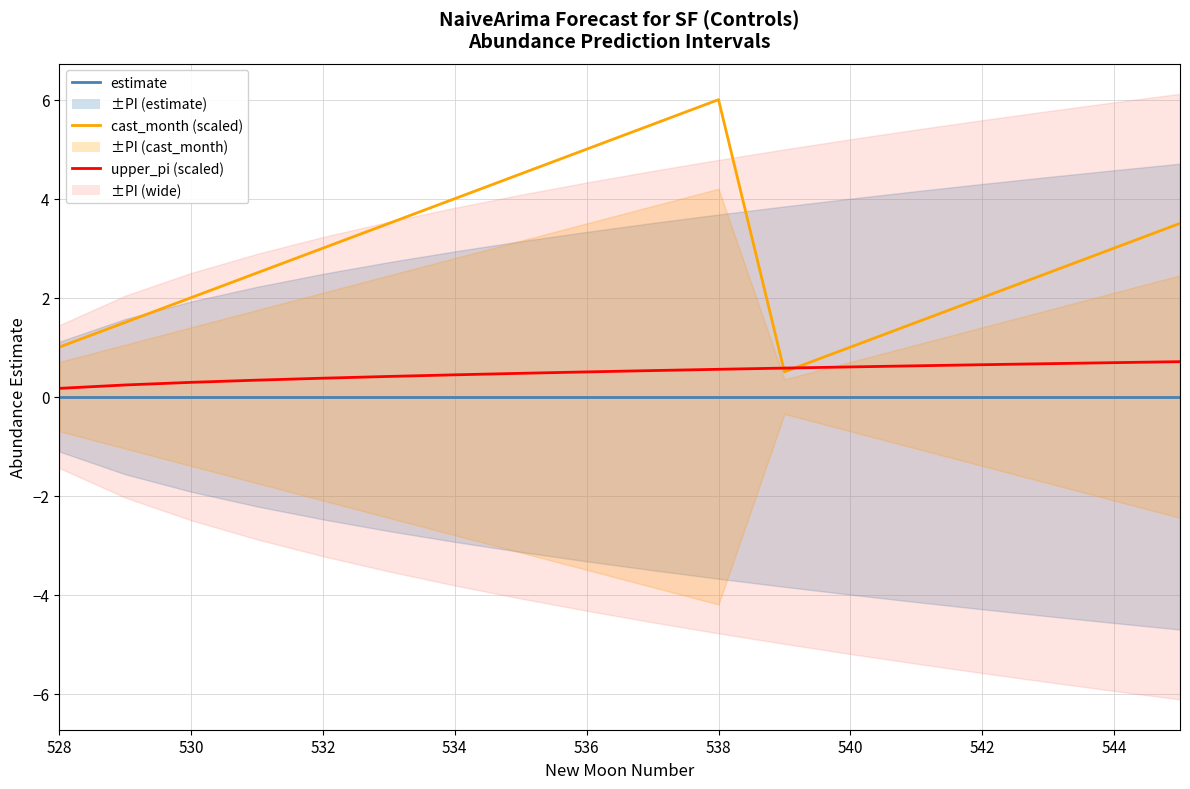

What is the average value of the cast_month (scaled) series?

2.9